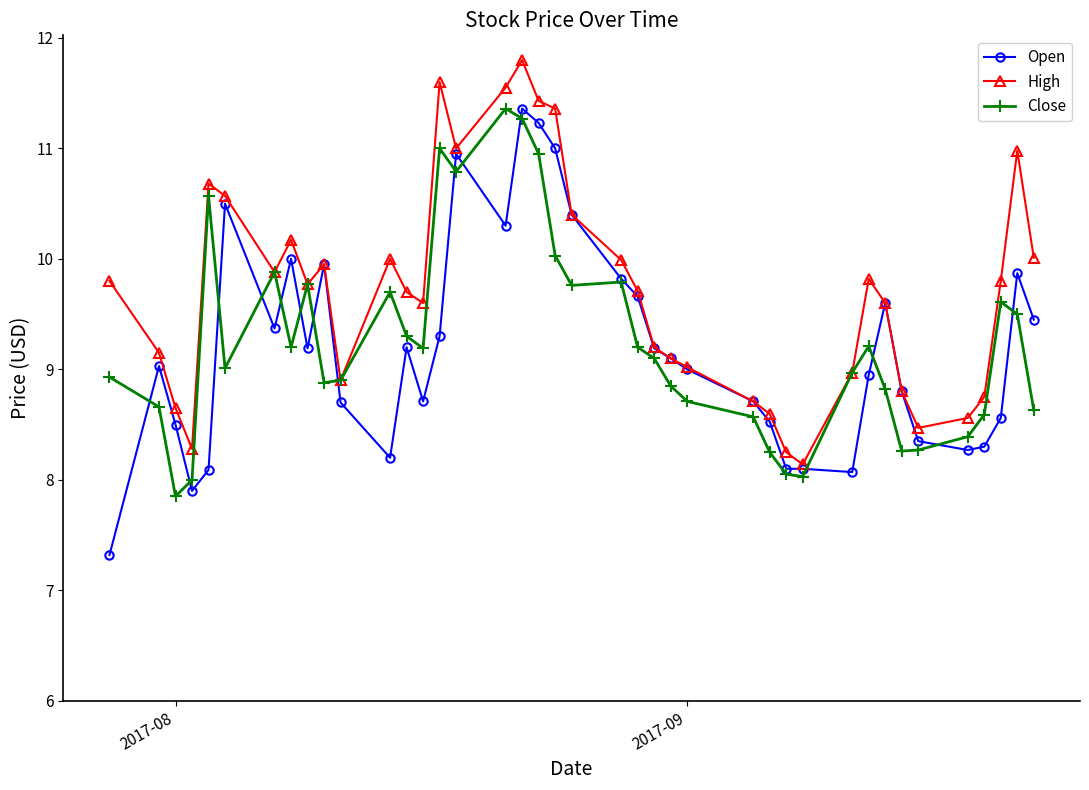

True or false: High has more than 1 points higher than both neighbors.

True